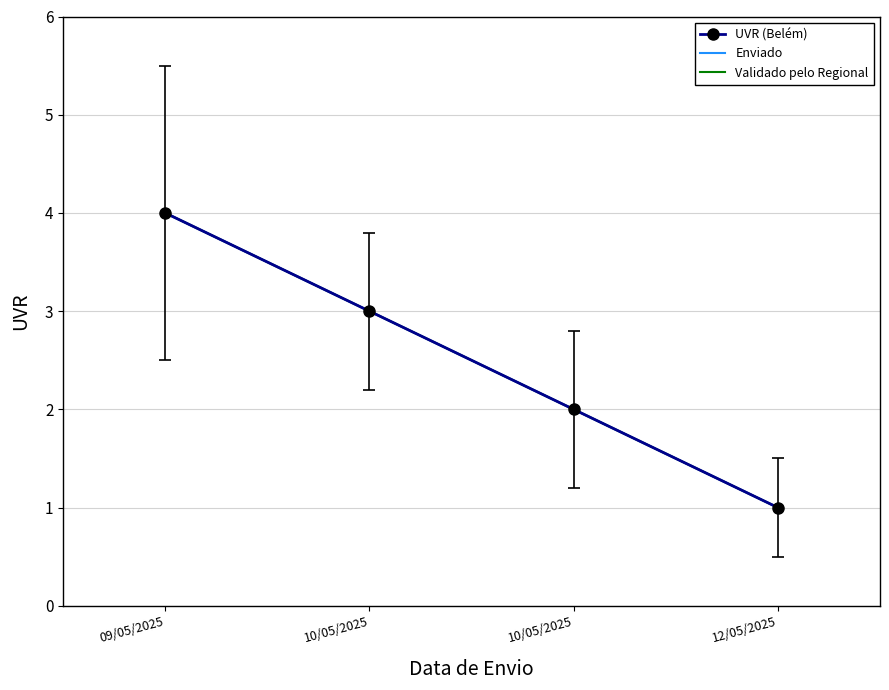

Reading right to left, what are all the values shown in this chart?

UVR (Belém): 12/05/2025=1	10/05/2025=2	10/05/2025=3	09/05/2025=4
Enviado: 12/05/2025=1	10/05/2025=2	10/05/2025=3	09/05/2025=4
Validado pelo Regional: 12/05/2025=1	10/05/2025=2	10/05/2025=3	09/05/2025=4